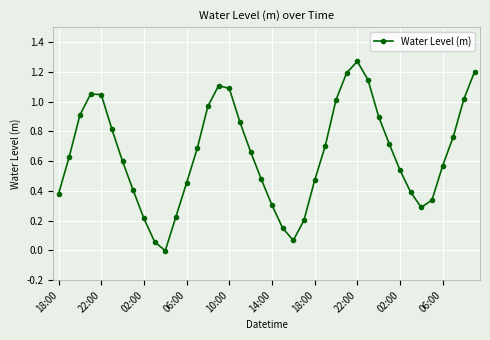

How many points are higher than both their immediate neighbors (excluding endpoints)?

3